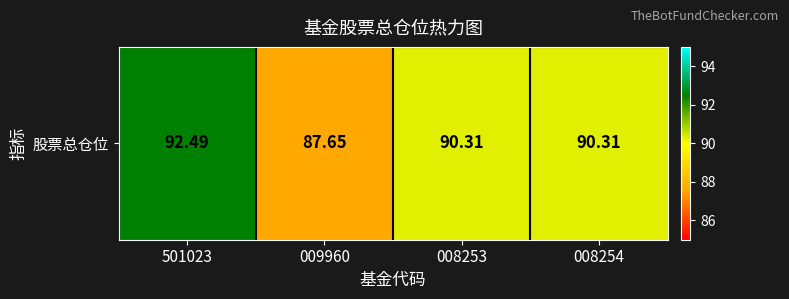

Reading left to right, what are all the values shown in this chart?

92.5	87.7	90.3	90.3